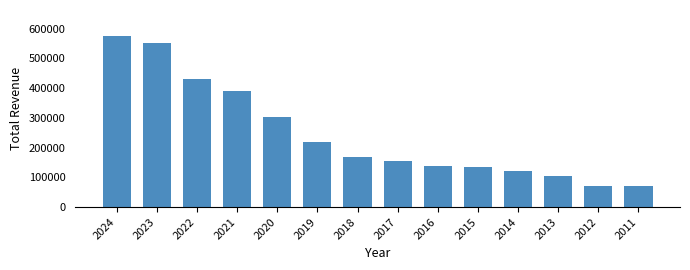

Reading left to right, extract all data points from this chart.

2024=575900	2023=550200	2022=430500	2021=388500	2020=304300	2019=218200	2018=168900	2017=154100	2016=139200	2015=133700	2014=120000	2013=104600	2012=71800	2011=71800